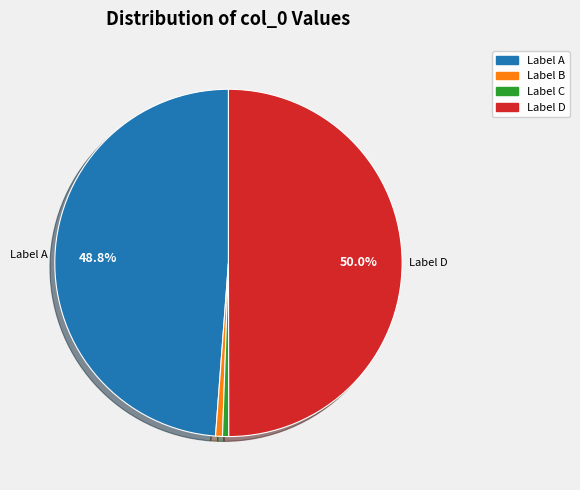

To the nearest percent, what is the difference between the largest and smallest slice percentages?

49%